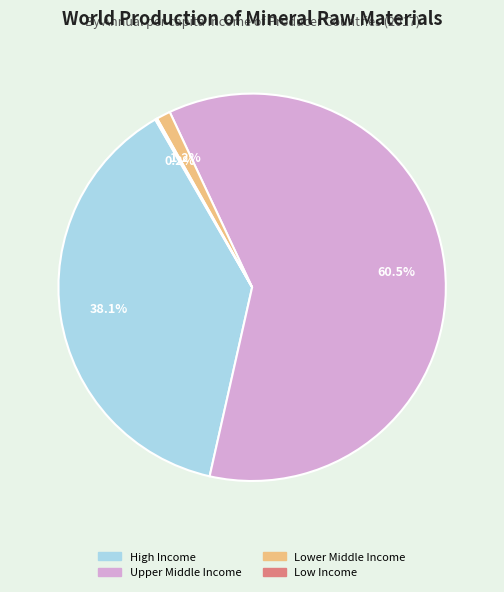

Which slice is the largest?

Upper Middle Income